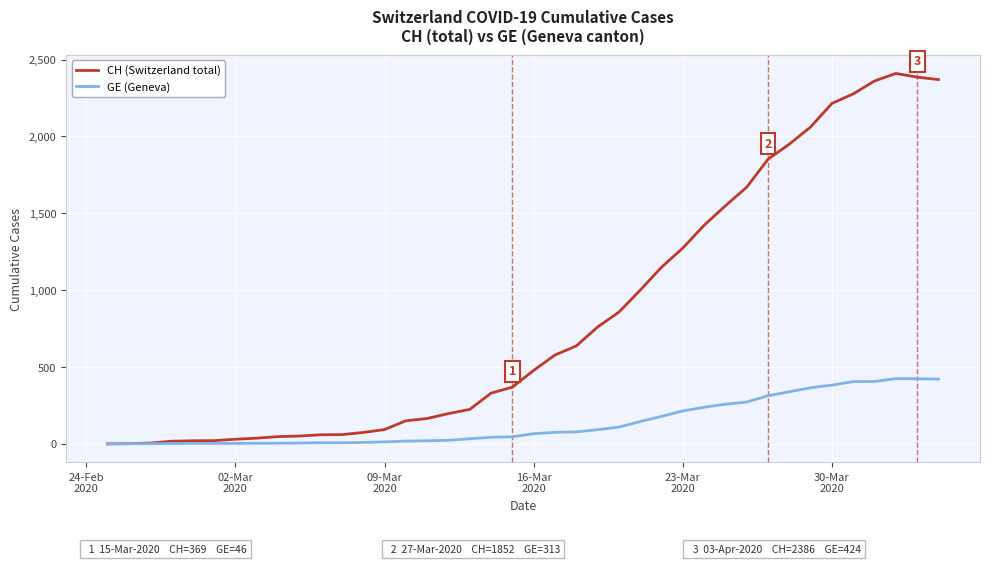

What is the greatest value displayed?

2410